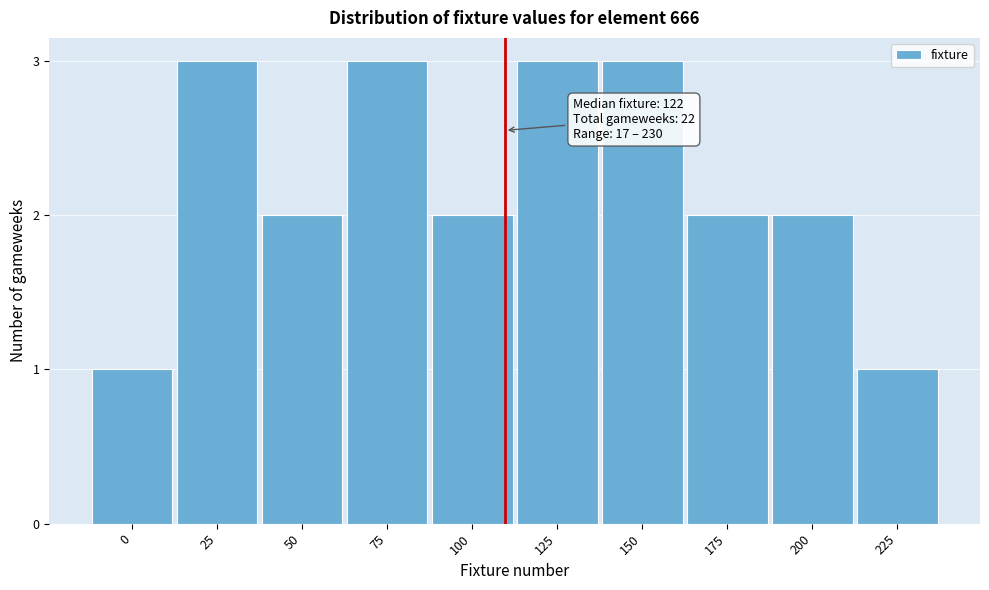

Reading left to right, list all the values displayed in this chart.

1	3	2	3	2	3	3	2	2	1